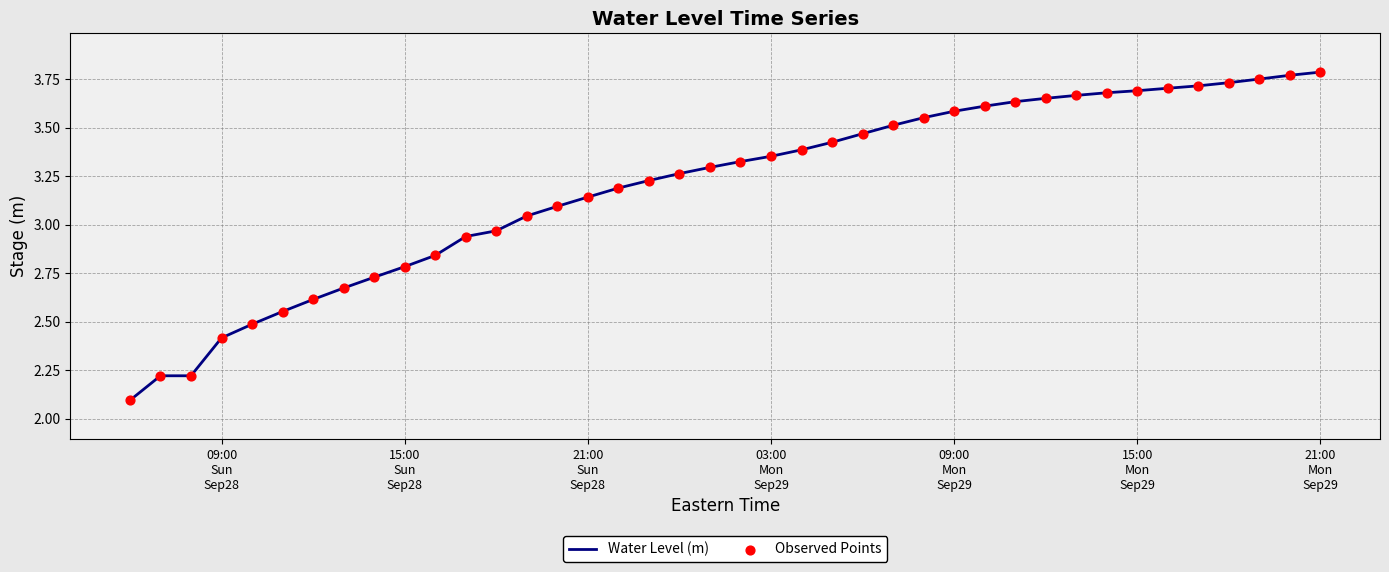

What is the minimum value shown in the chart?

2.1